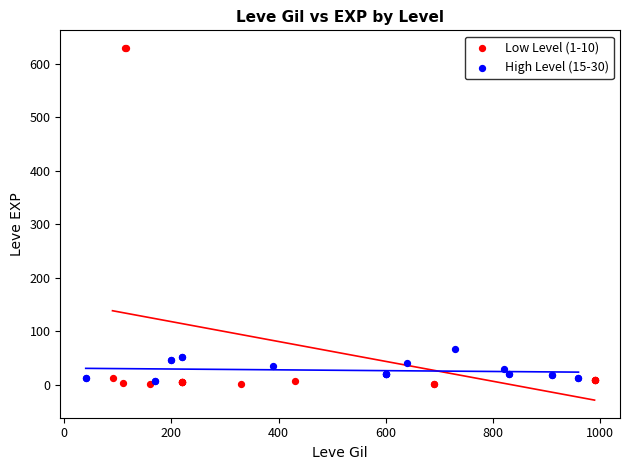

Which series has the largest Y range (max minus min)?

Low Level (1-10)